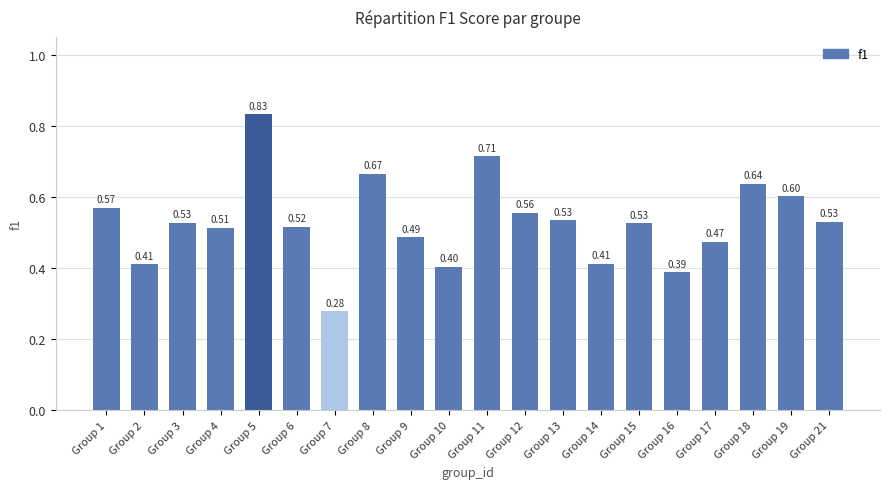

What is the change in value from Group 2 to Group 17?

+0.1